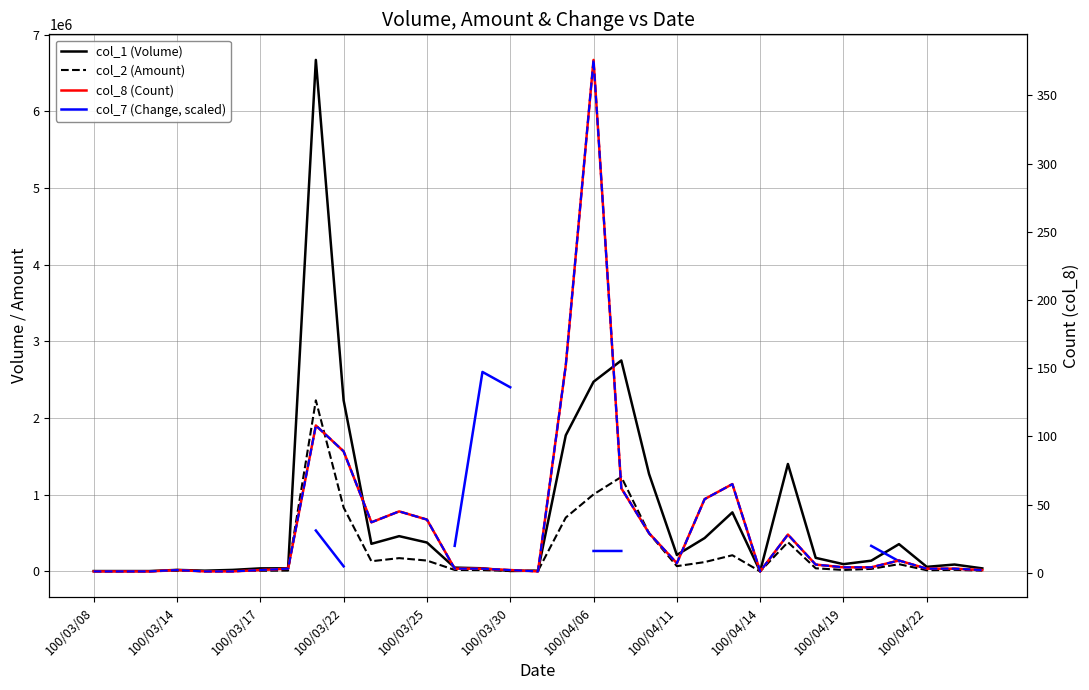

How many values in the col_7 (Change, scaled) series are below 266800?

3